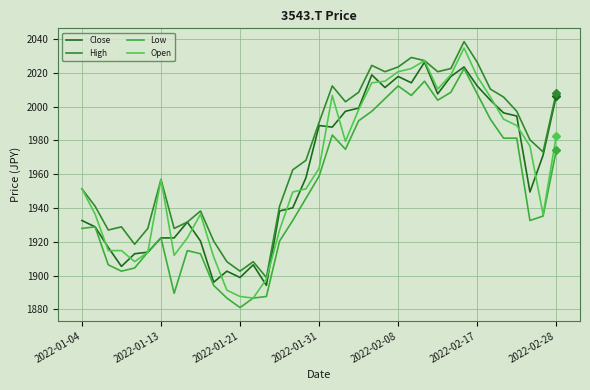

True or false: High and Open cross at least once.

False